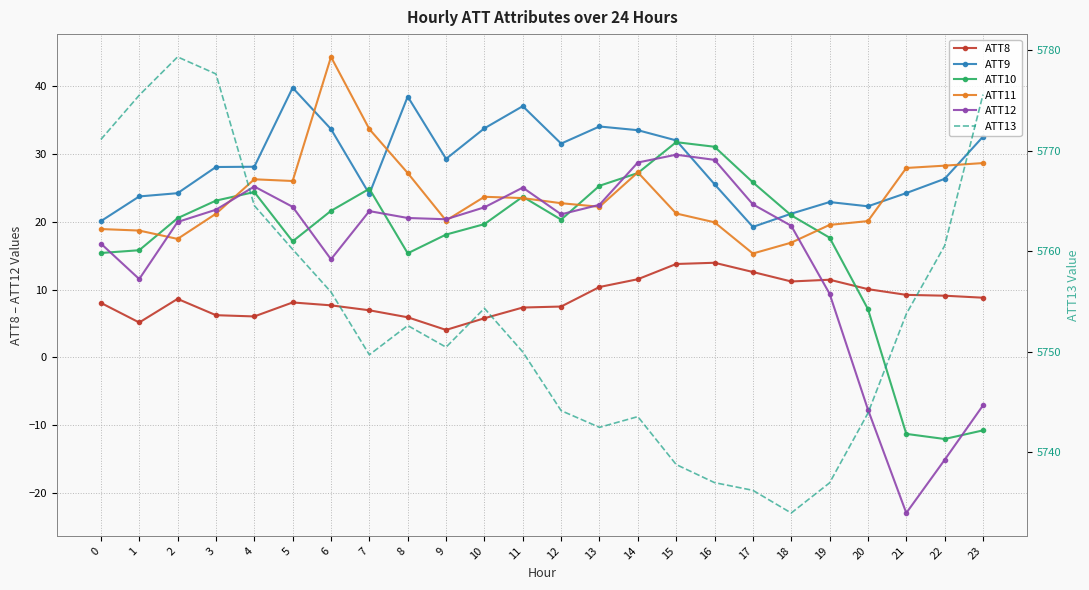

At how many categories does at least one series exceed 4921?

24